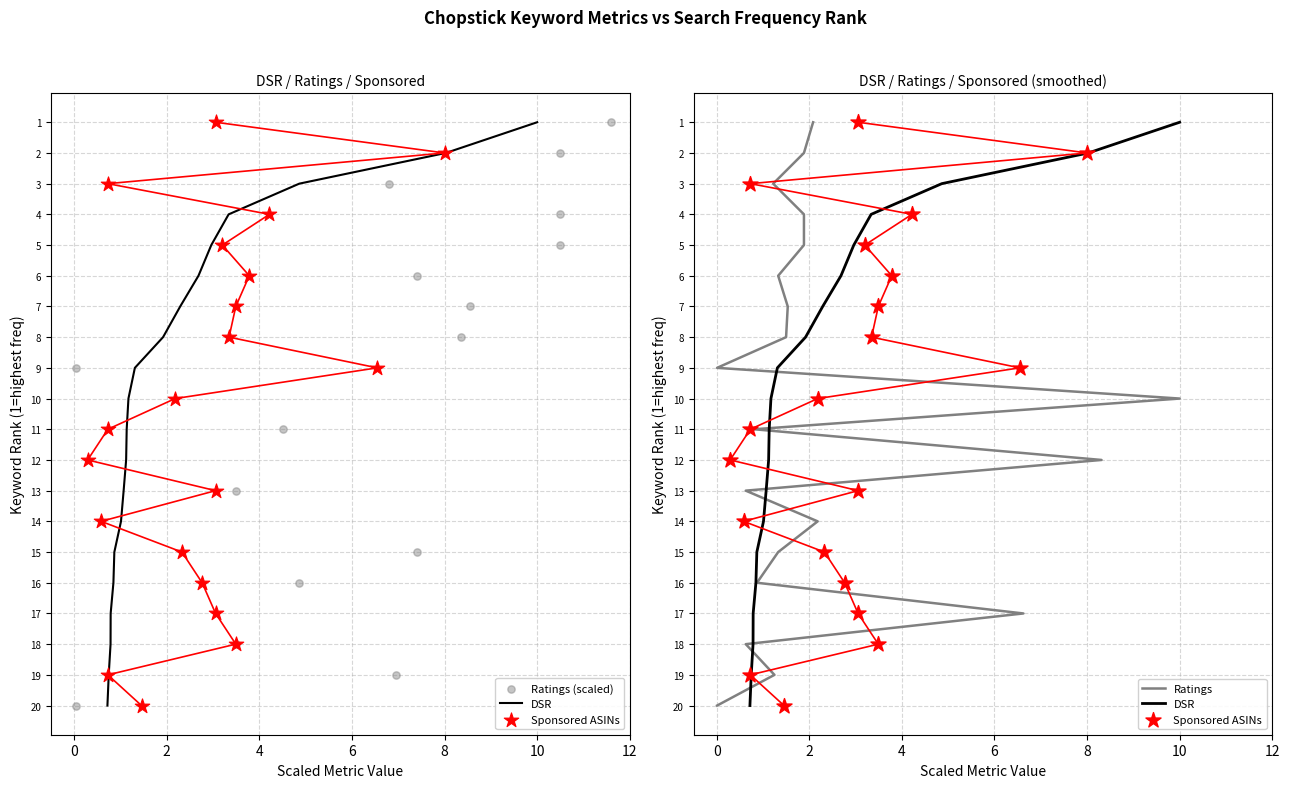

Which series has the widest spread of Y values?

DSR